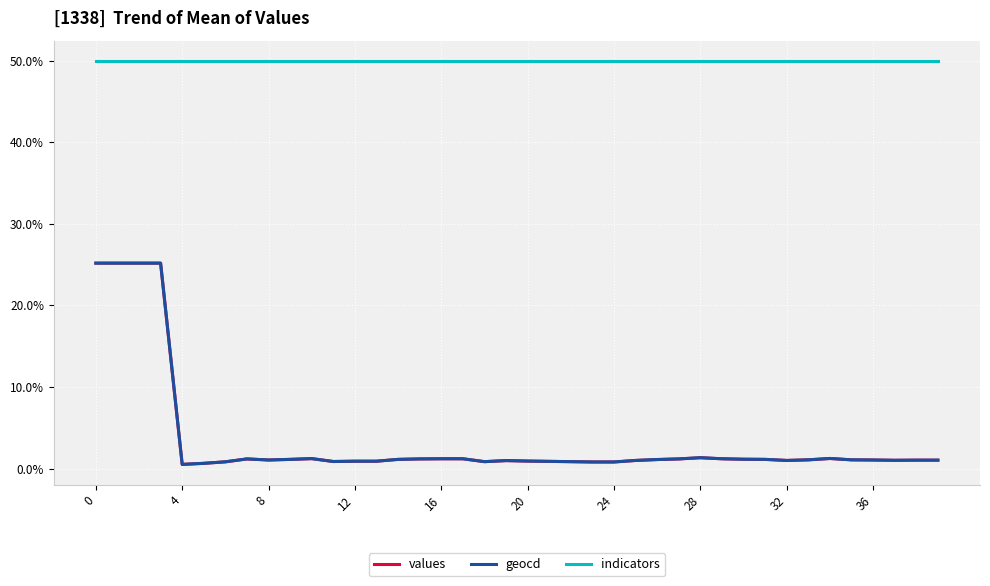

Does the chart have visible grid lines?

Yes